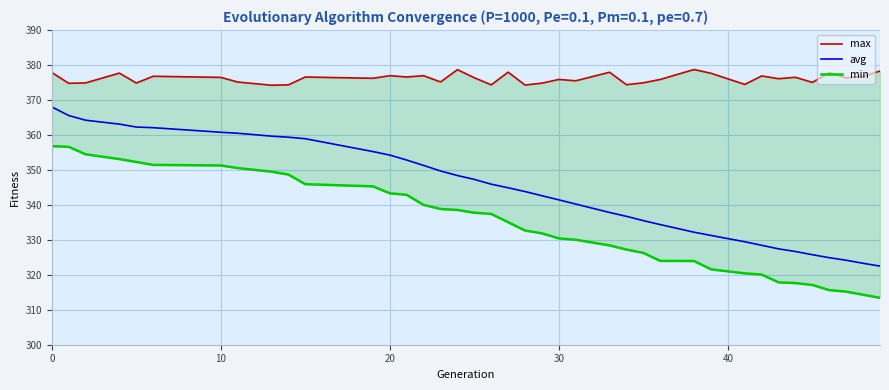

The value of avg at 0 is 93.9. True or false?

False